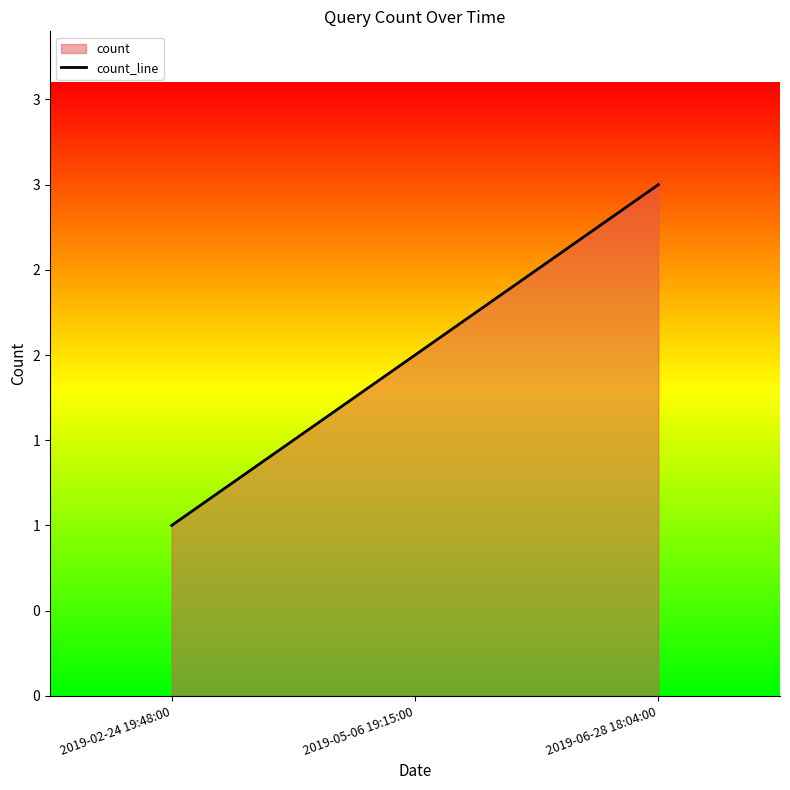

What is the value of the 3rd point from the left?

3